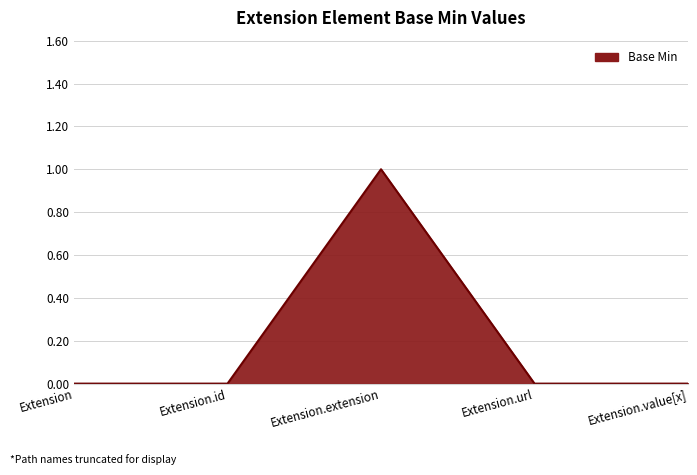

Reading right to left, list all the values displayed in this chart.

0	0	1	0	0